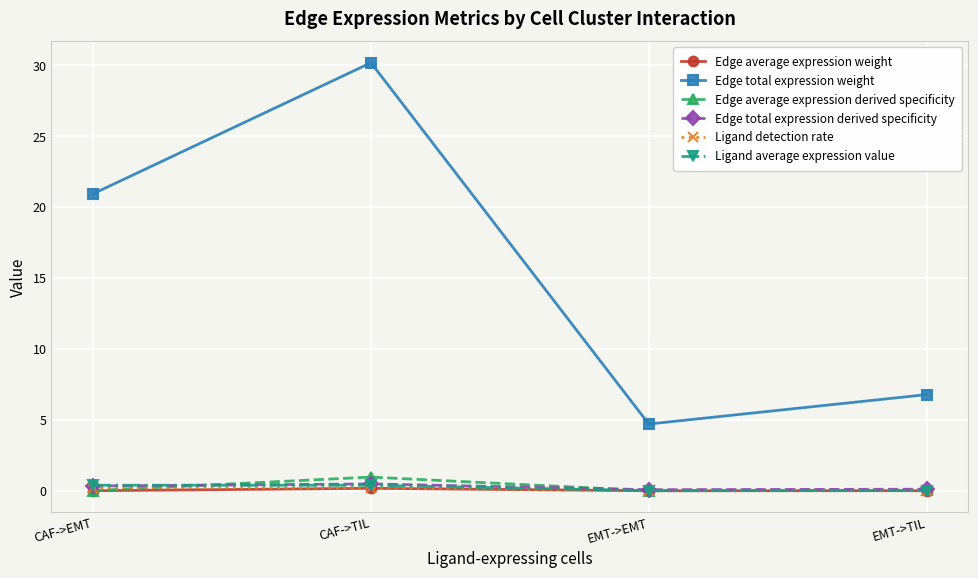

True or false: Ligand detection rate has a value of 0.0 at EMT->TIL.

True